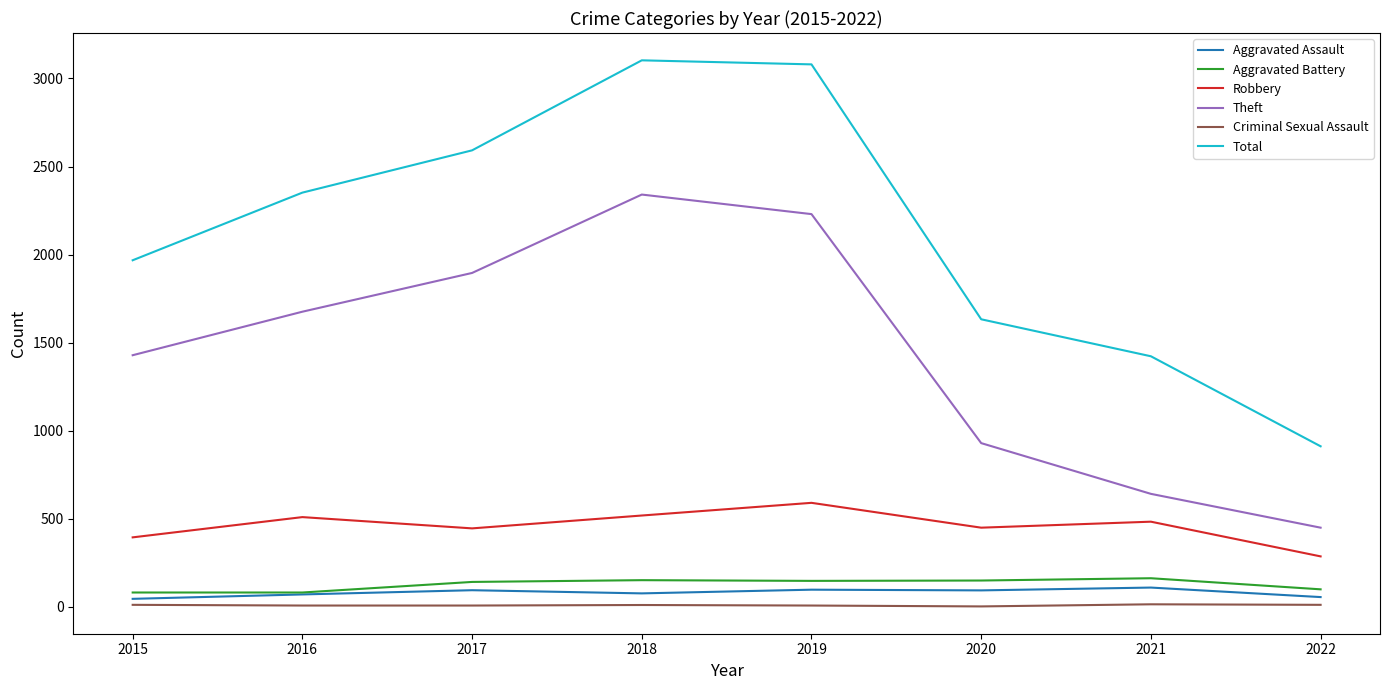

Is the value of Robbery at 2018 greater than the value of Total at 2022?

No